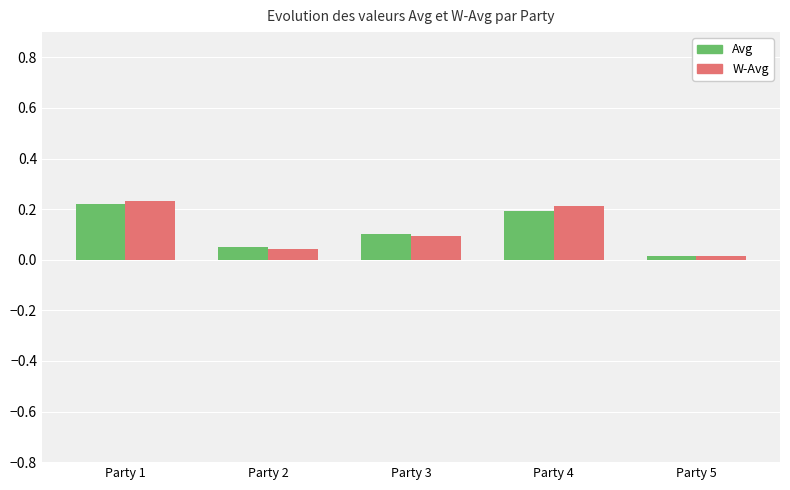

True or false: Avg has a value of 0.1 at Party 3.

True